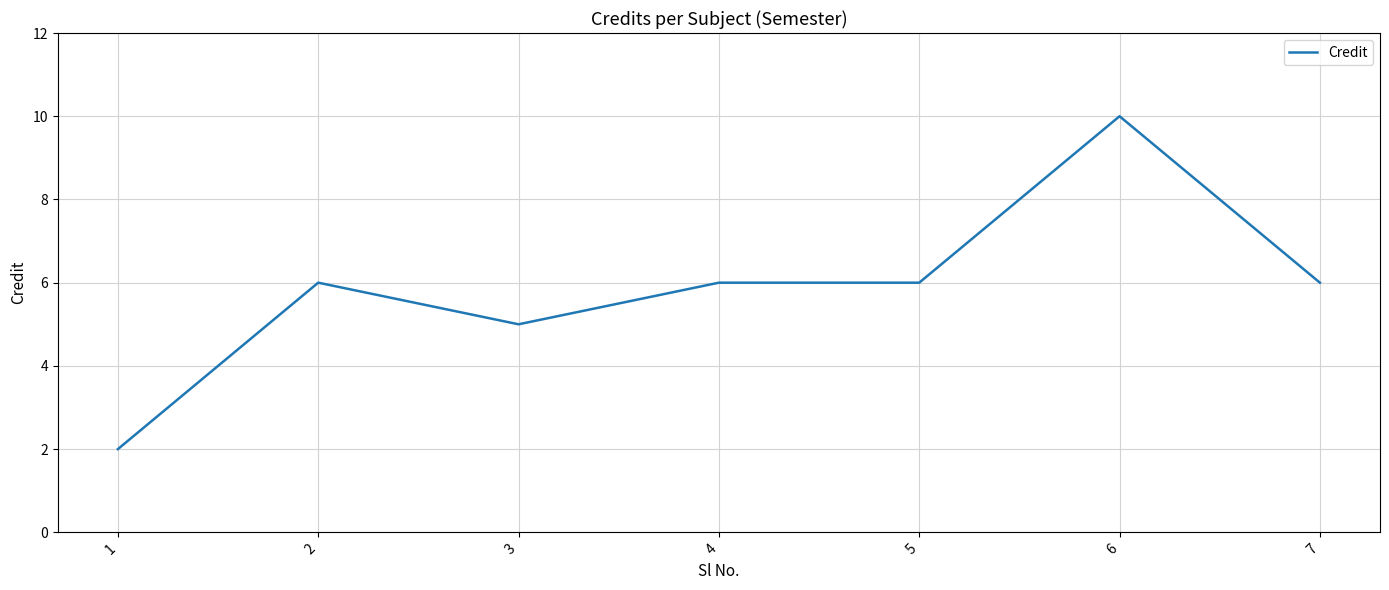

What is the sum of the values at 5 and 4?

12